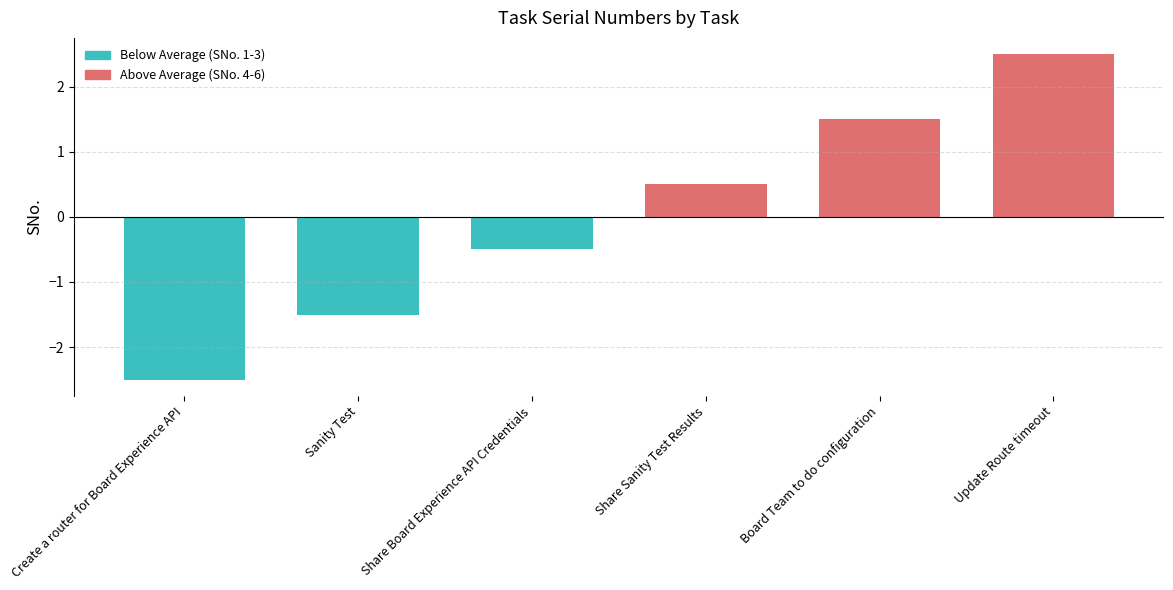

Rank the categories by value from highest to lowest.

Update Route timeout, Board Team to do configuration, Share Sanity Test Results, Share Board Experience API Credentials, Sanity Test, Create a router for Board Experience API